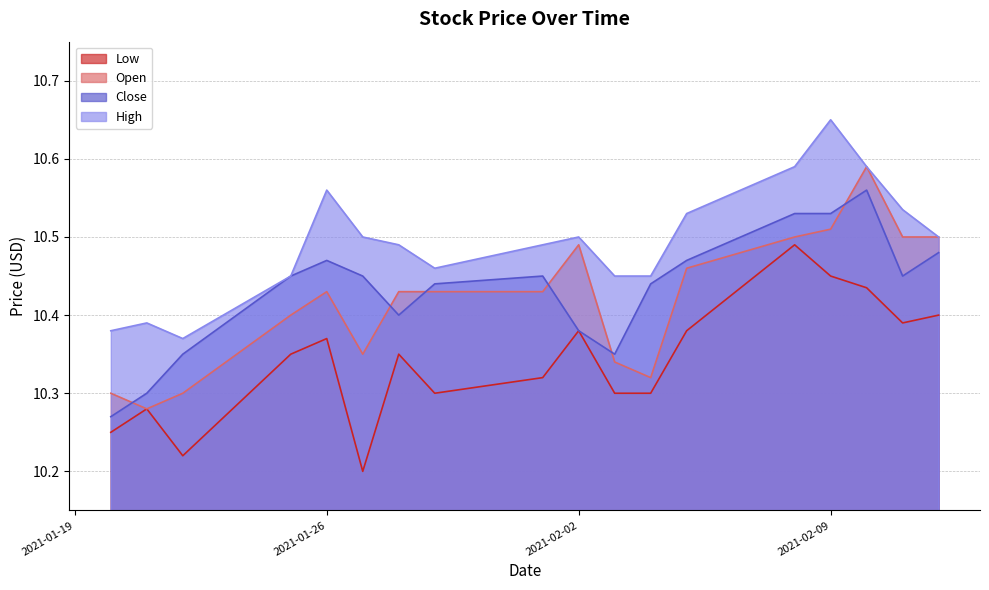

Where is Close nearest to the value 10?

2021-01-20